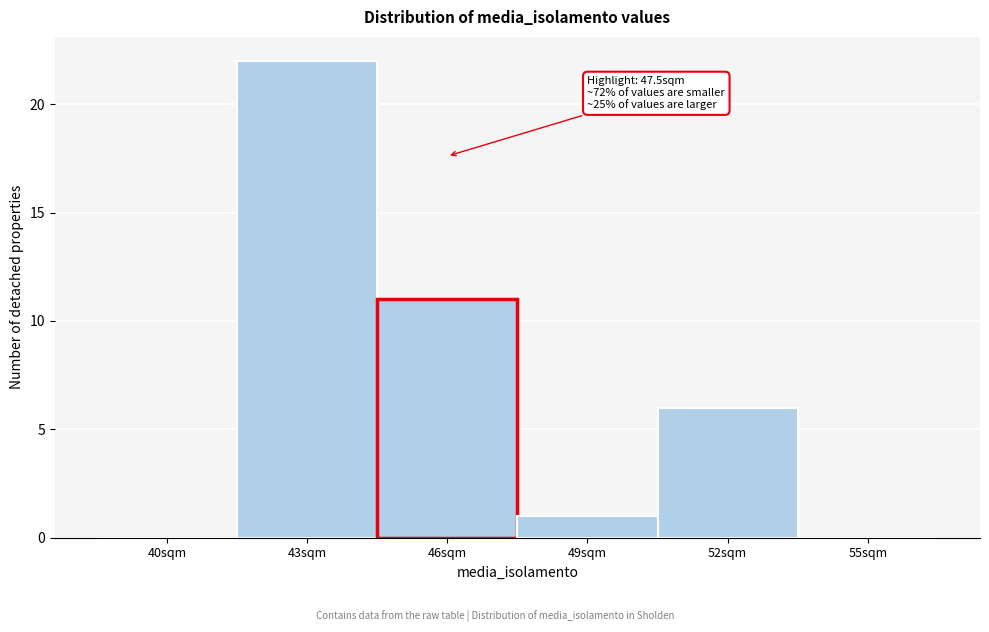

Reading right to left, extract all data points from this chart.

55sqm=0	52sqm=6	49sqm=1	46sqm=11	43sqm=22	40sqm=0